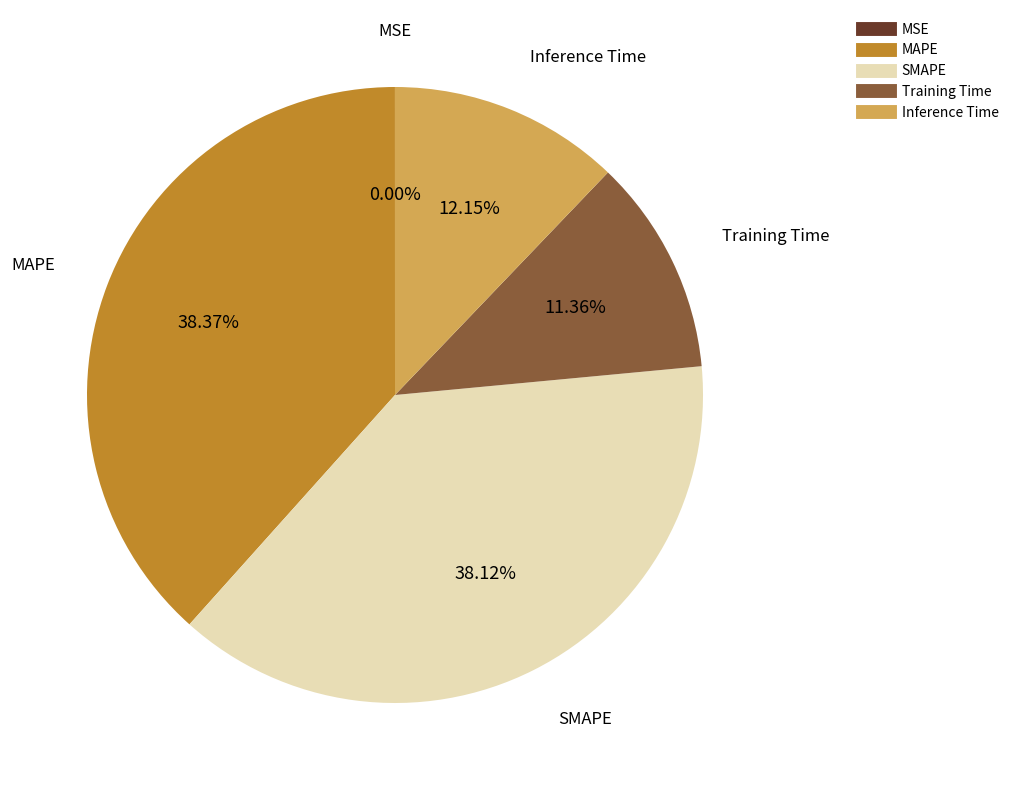

Between Inference Time and SMAPE, which is larger?

SMAPE